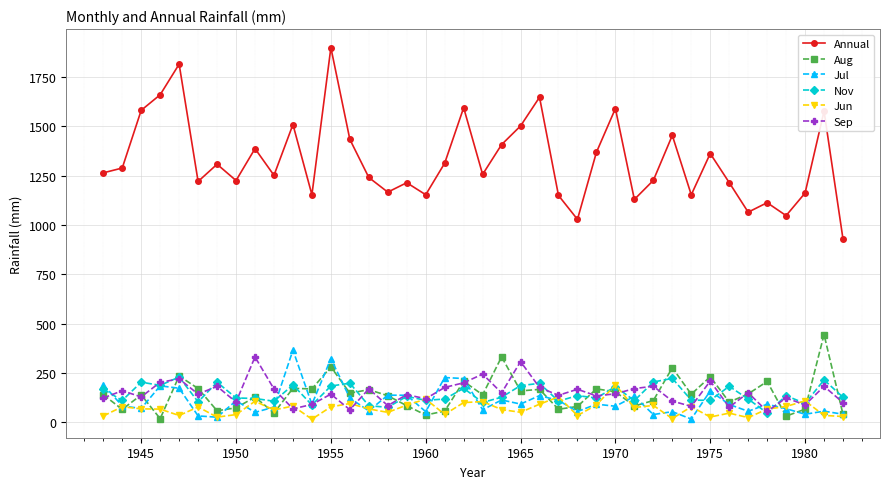

What is the value of the Aug point at the 36th from the left?

207.5